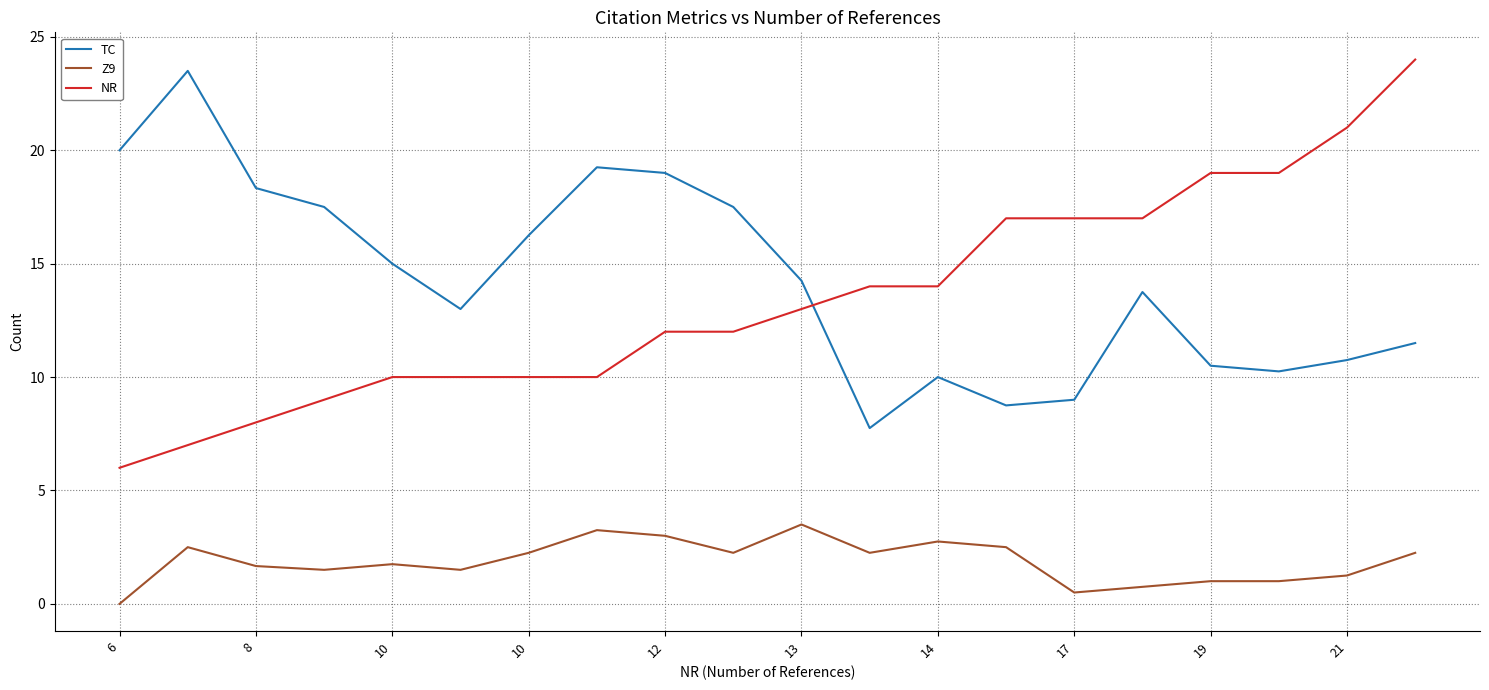

What is the lowest value of the NR series?

6.0